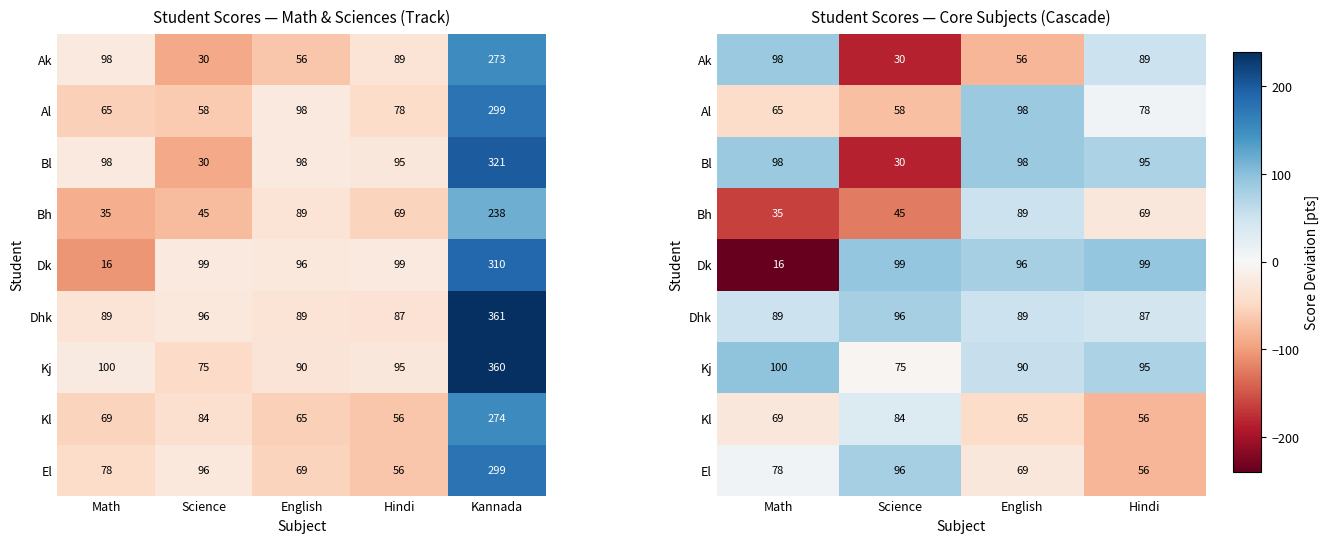

Rank the categories by El value from lowest to highest.

Hindi, English, Math, Science